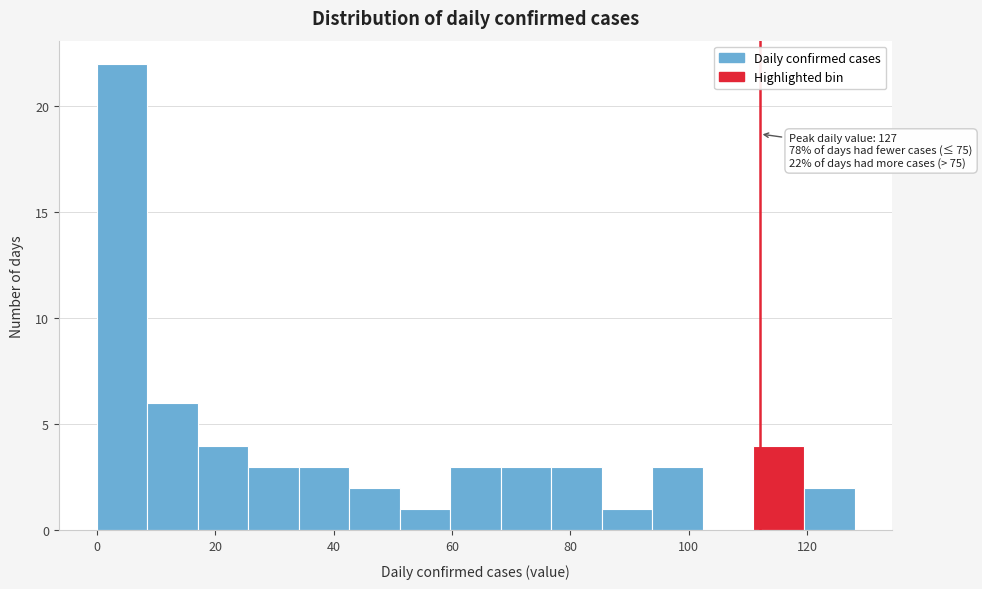

Over which range of the x-axis is the bar tallest?

0 to 8